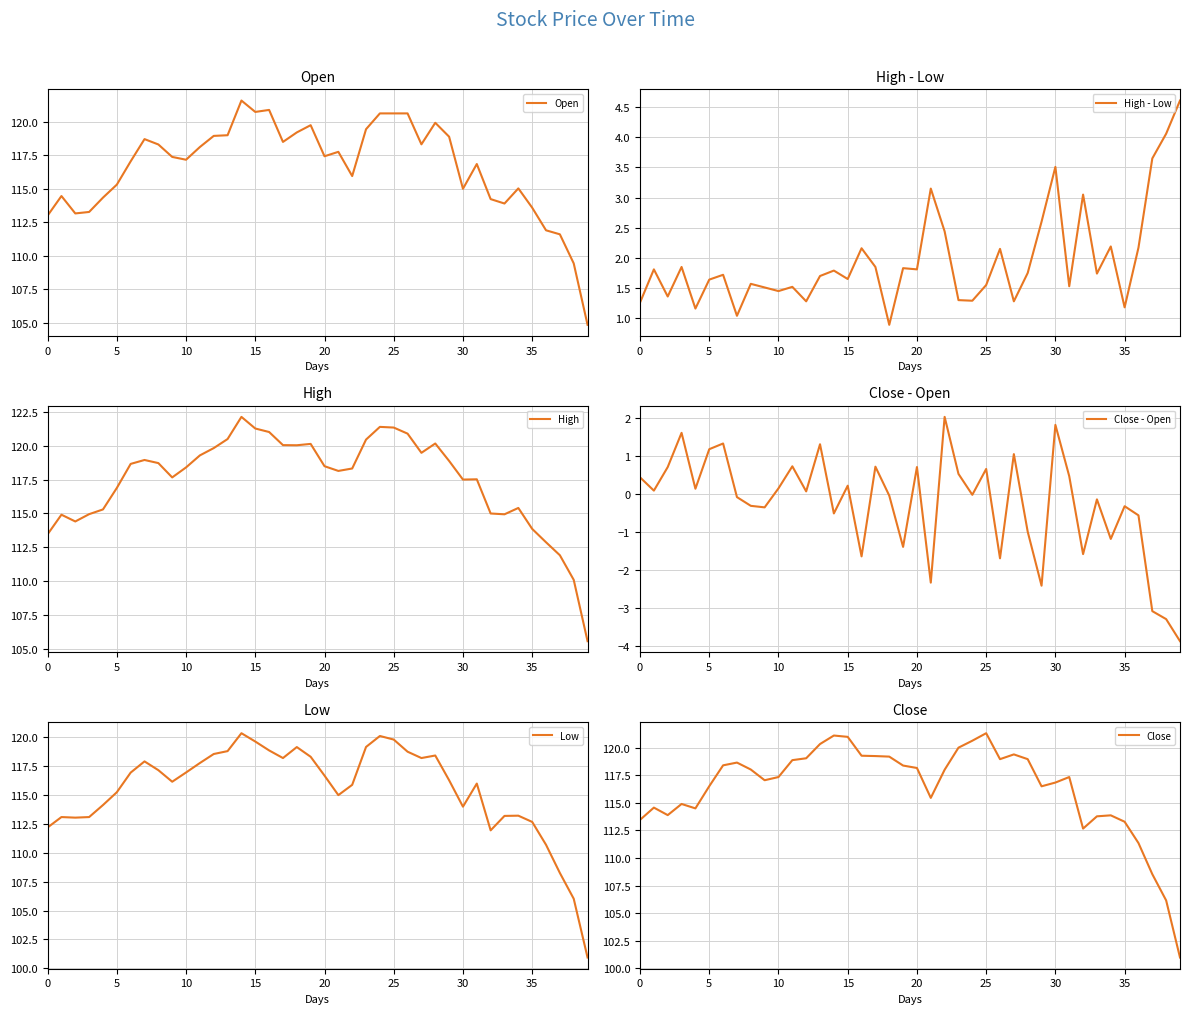

Rank the series by their maximum value, from highest to lowest.

High, Open, Close, Low, High - Low, Close - Open